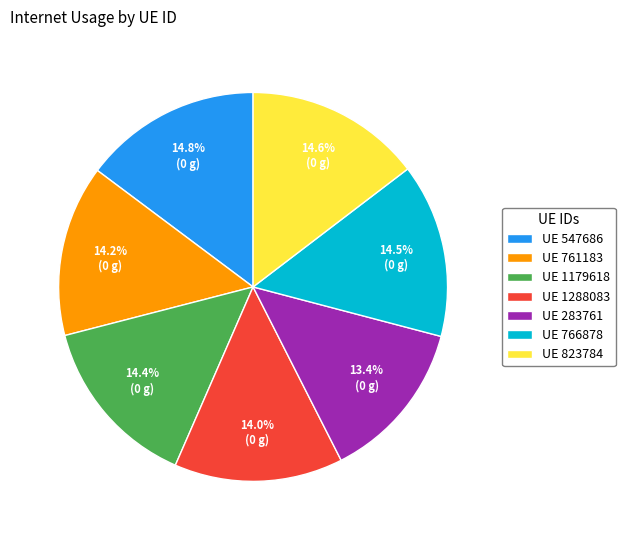

Approximately how many times larger is the value at UE 823784 compared to UE 766878?

1.0